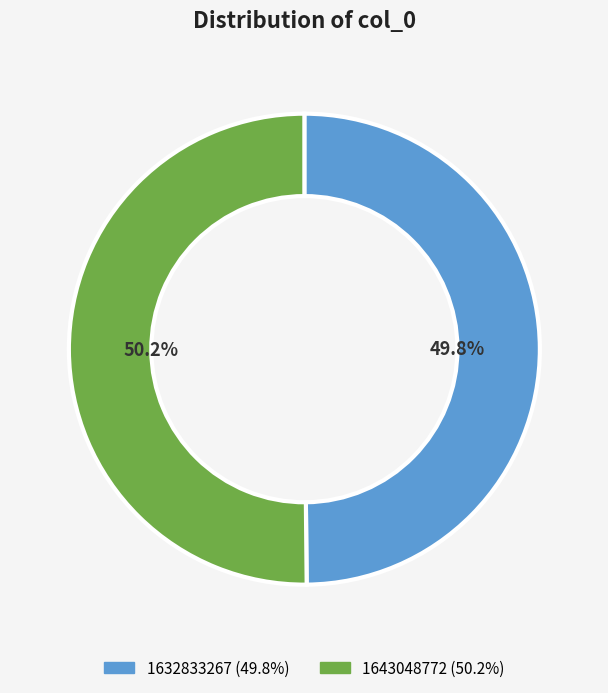

Is there a majority slice in this chart?

Yes